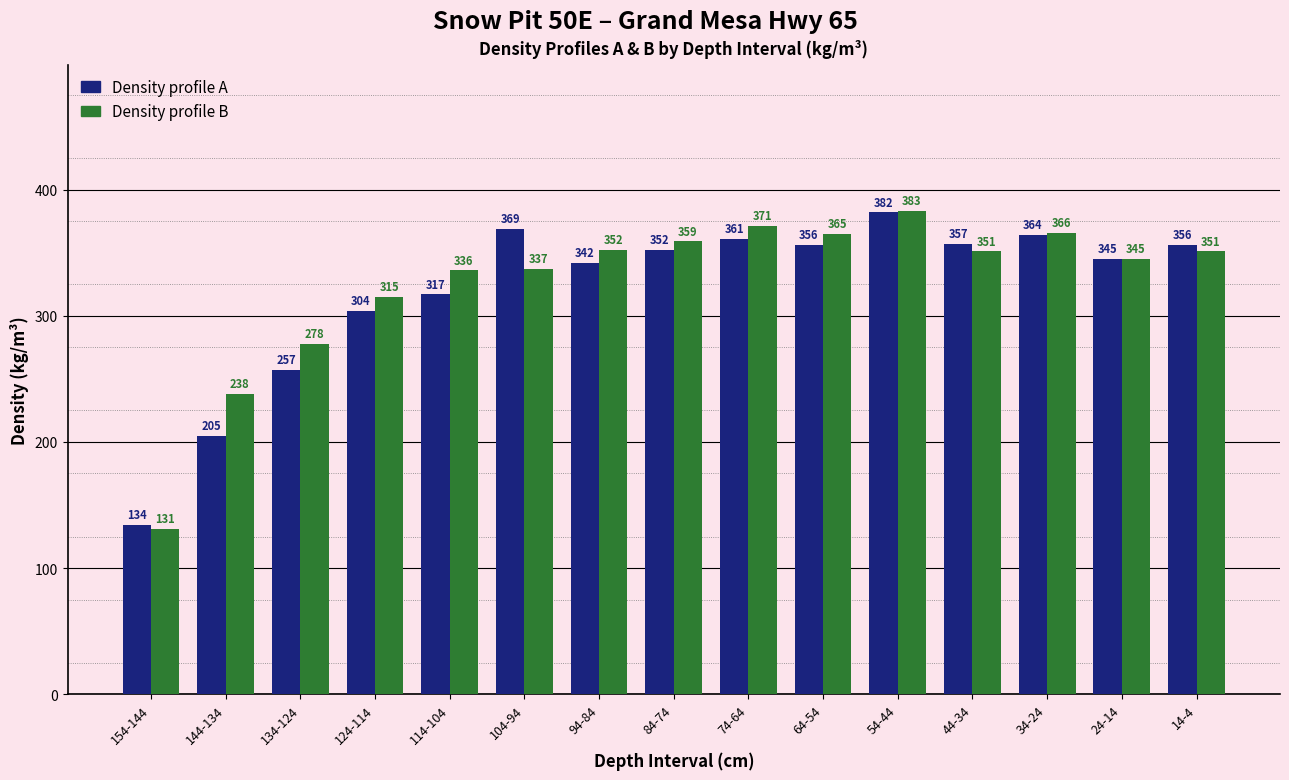

Is it true that Density profile A equals 364 at 34-24?

True